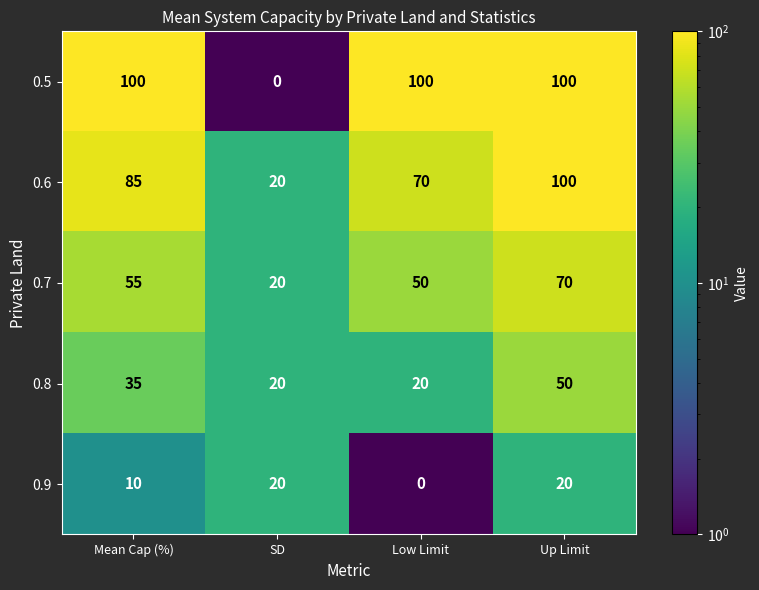

At Low Limit, list the series in order from largest to smallest.

0.5, 0.6, 0.7, 0.8, 0.9